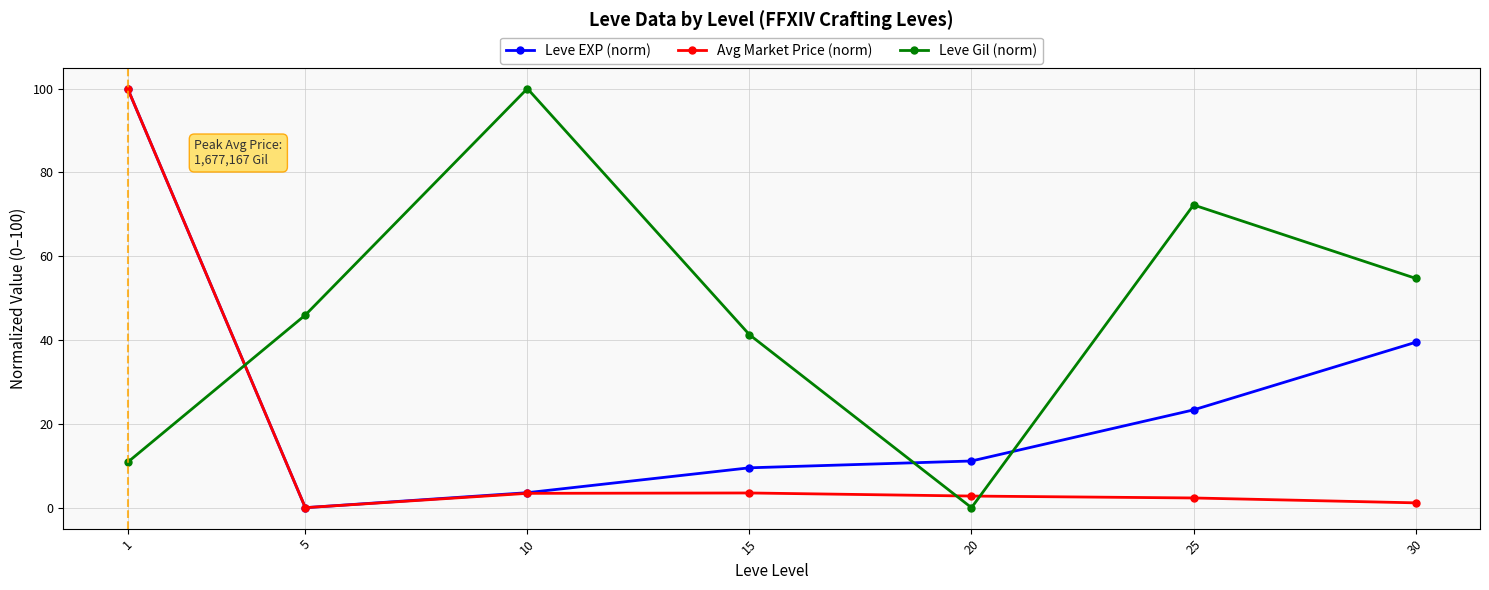

Read the Avg Market Price (norm) value at 15.

3.5